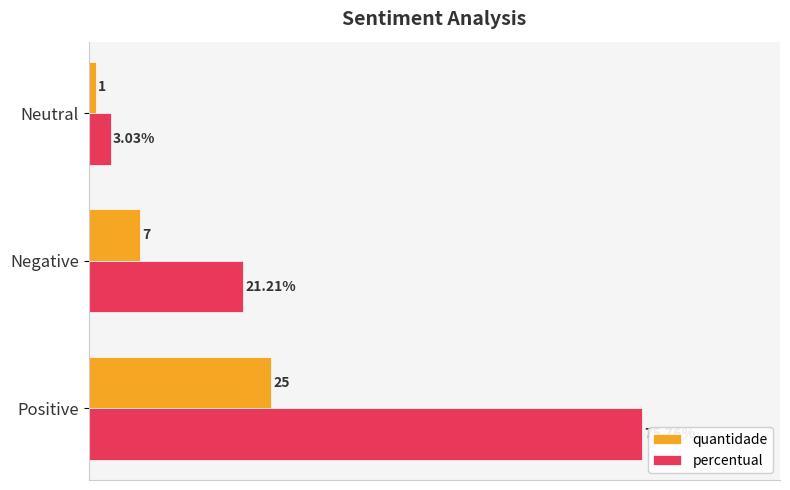

At which label is quantidade closest to 13?

Negative